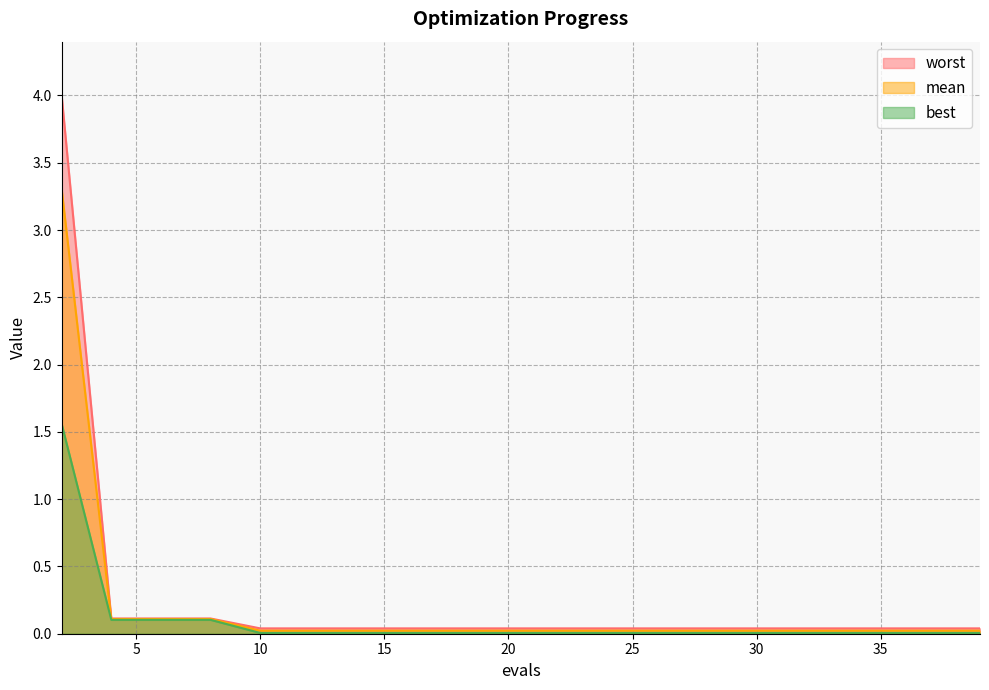

True or false: worst and mean cross at least once.

False